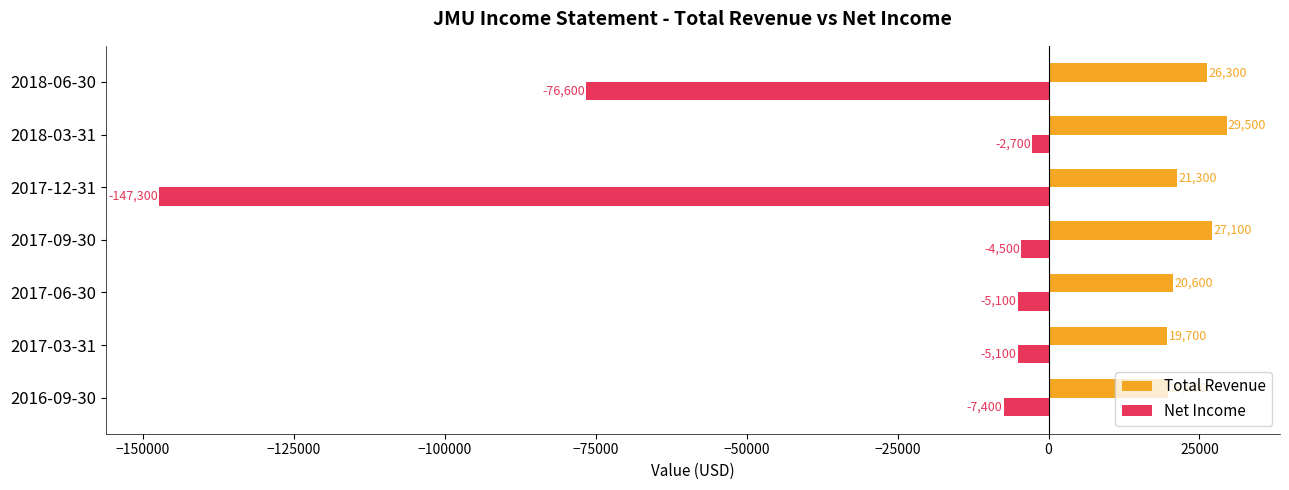

What value does the Total Revenue series have at 2018-03-31?

29500